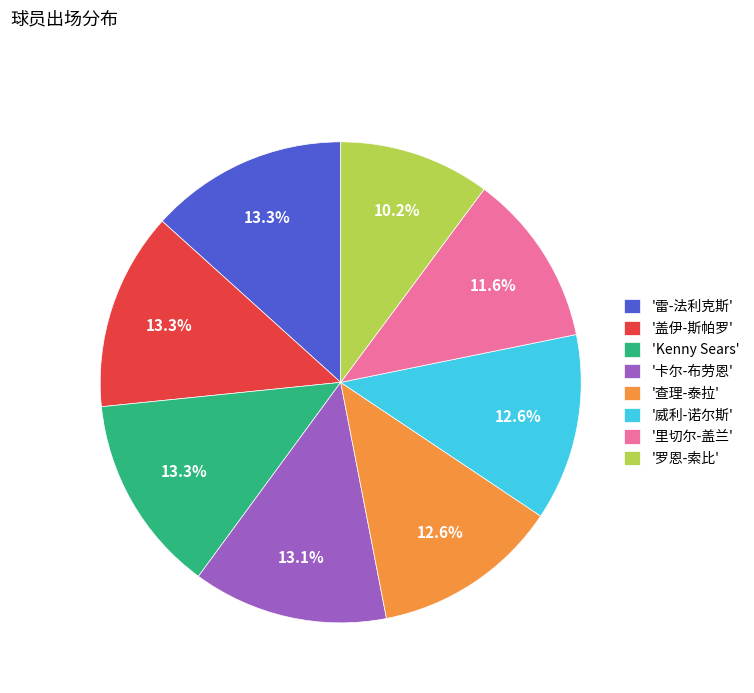

What percentage is NOT represented by 'Kenny Sears'?

86.7%